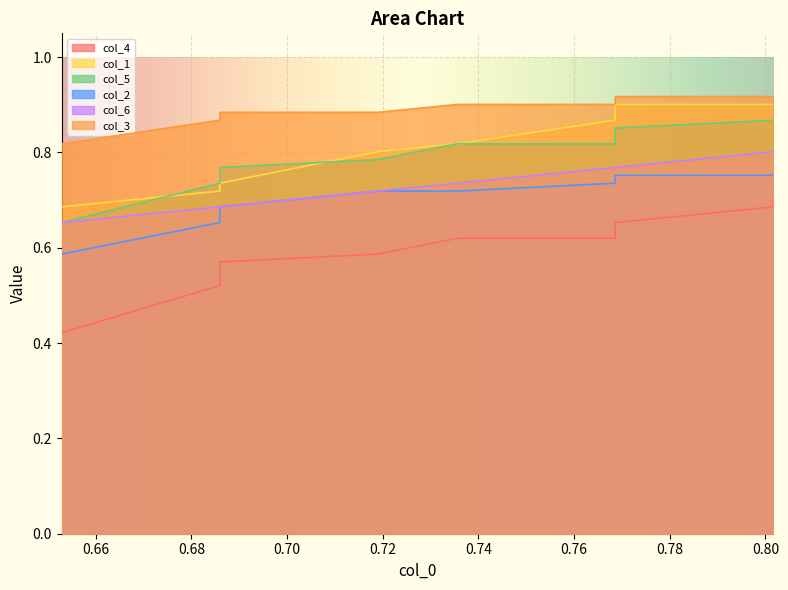

Count the number of data series in this chart.

6